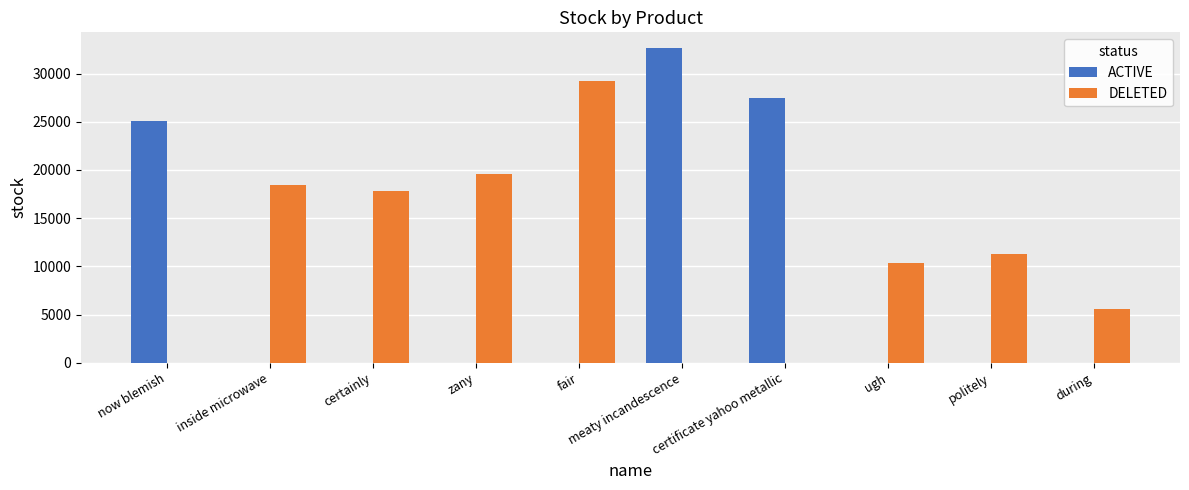

Is it true that ACTIVE equals 0 at politely?

True